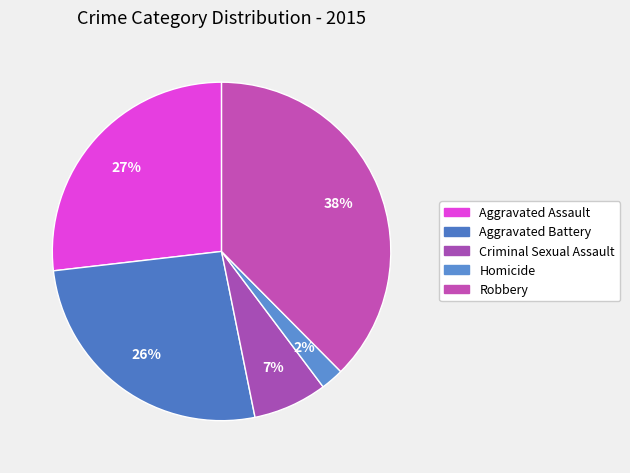

How many slices are in this pie chart?

5